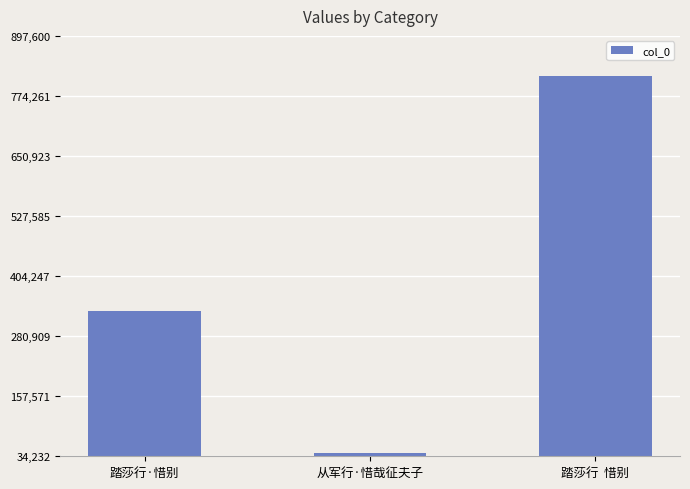

Reading left to right, transcribe all the data shown in this chart.

331869	40274	816000